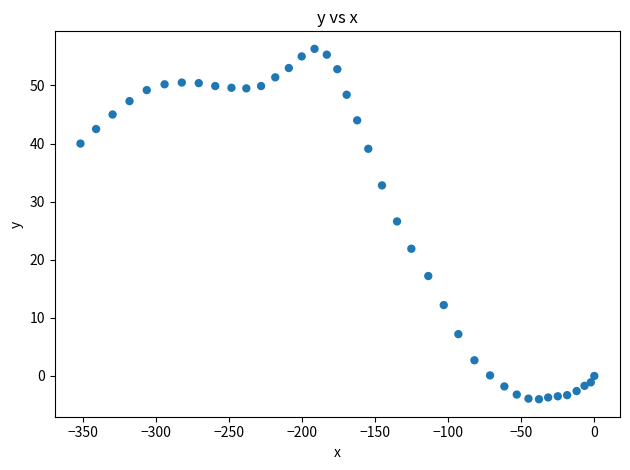

What is the range of X values (max minus min)?

351.9